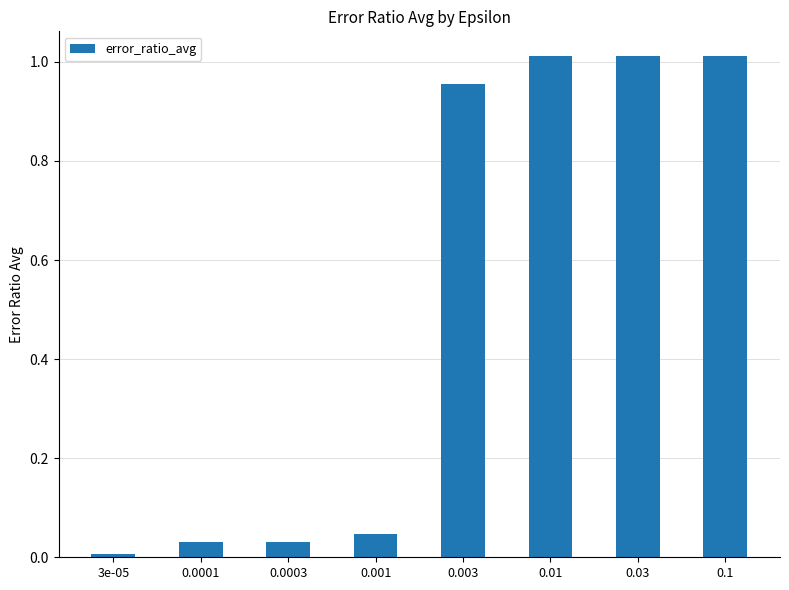

What is the average value?

0.5